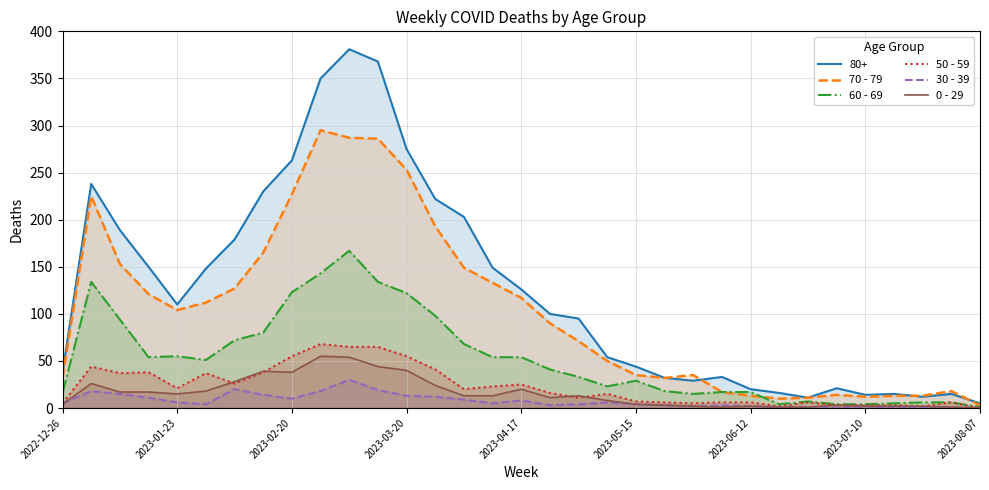

What position from the right is 23?

10